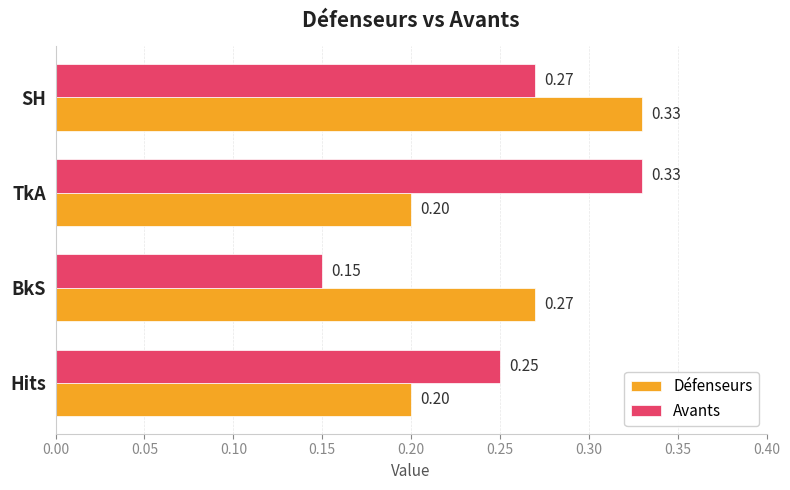

At which label does Avants reach its minimum?

BkS